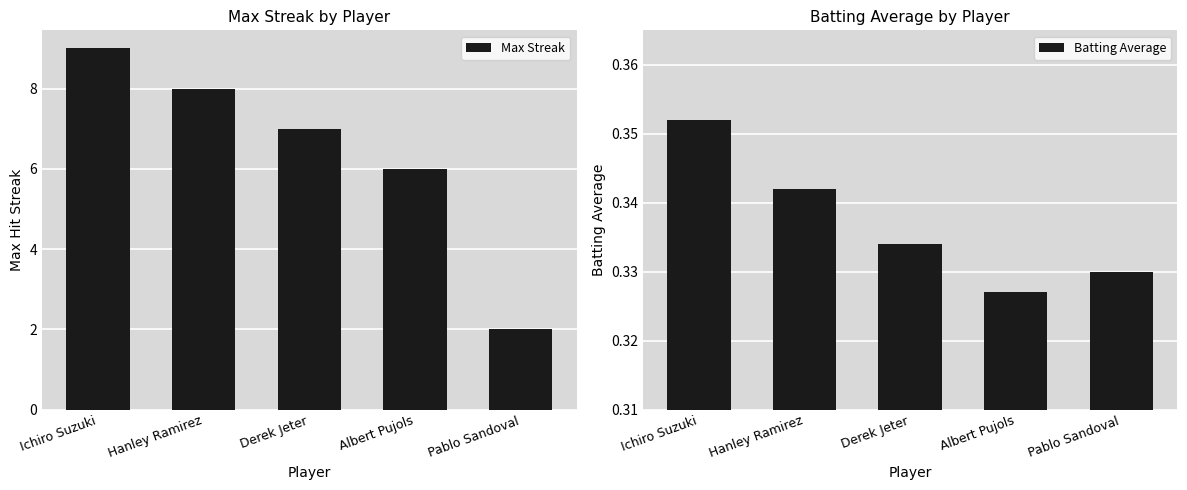

The Max Streak series shows 6.0 at Albert Pujols. True or false?

True